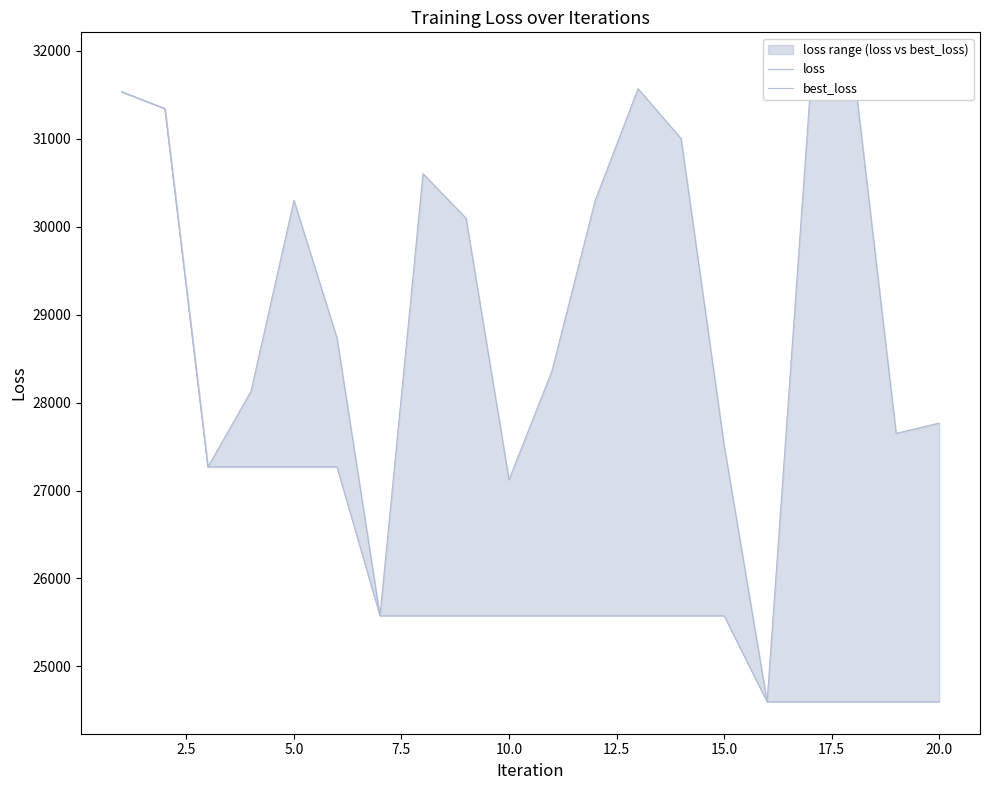

True or false: best_loss and loss cross at least once.

False